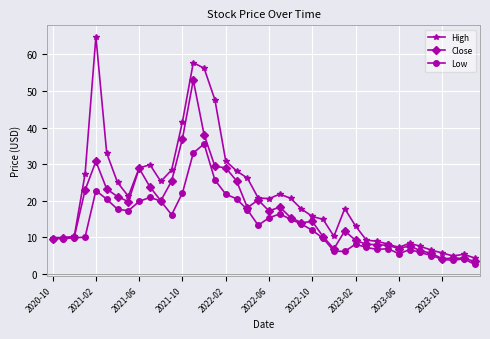

Which series has the widest spread of values?

High